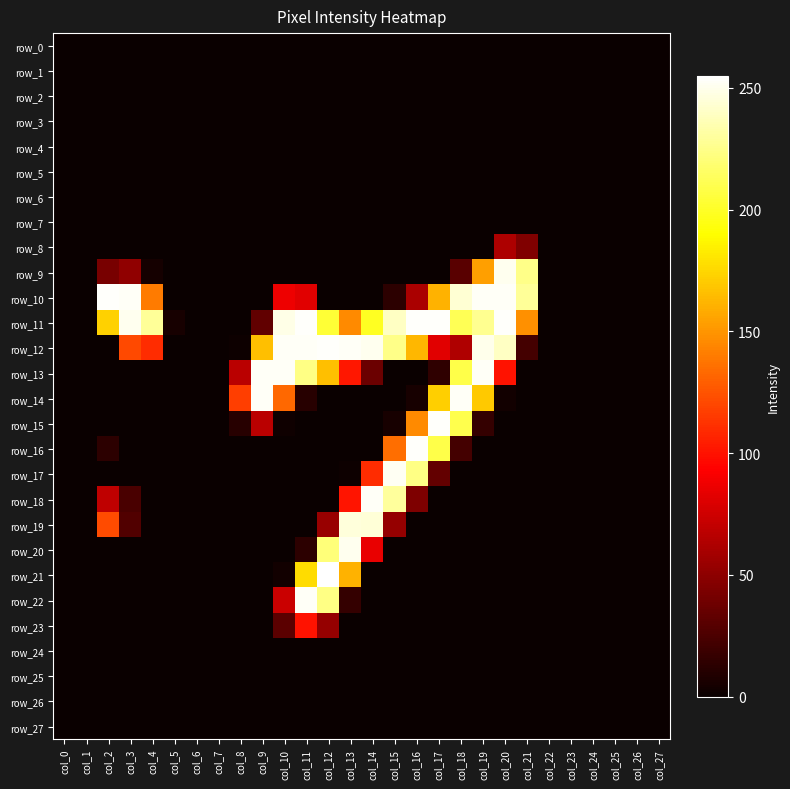

Rank the series by their maximum value, from highest to lowest.

row_21, row_10, row_11, row_12, row_15, row_16, row_13, row_14, row_18, row_22, row_17, row_9, row_20, row_19, row_23, row_8, row_0, row_1, row_2, row_3, row_4, row_5, row_6, row_7, row_24, row_25, row_26, row_27